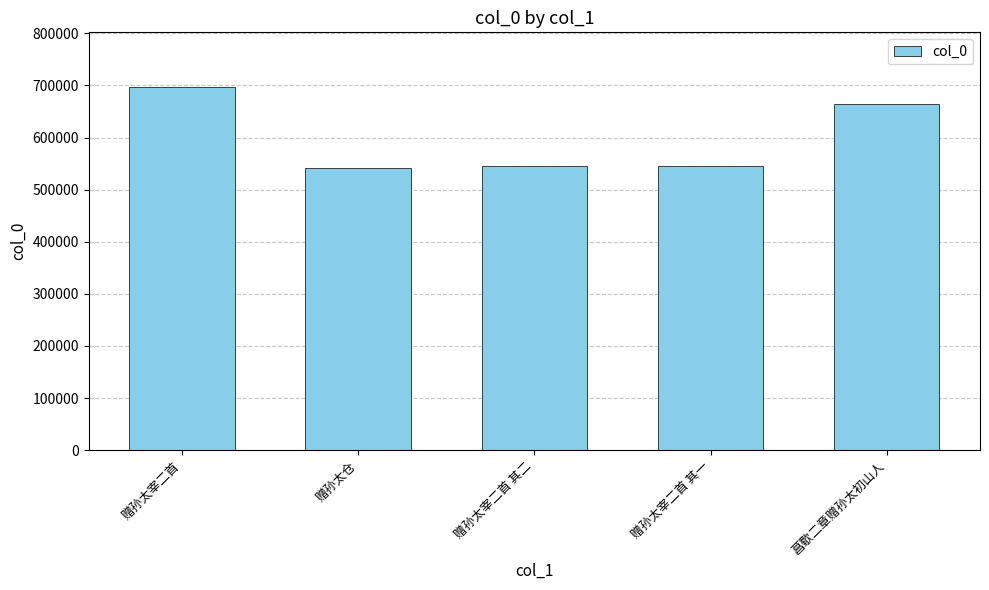

What is the value of the 3rd bar from the left?

545711